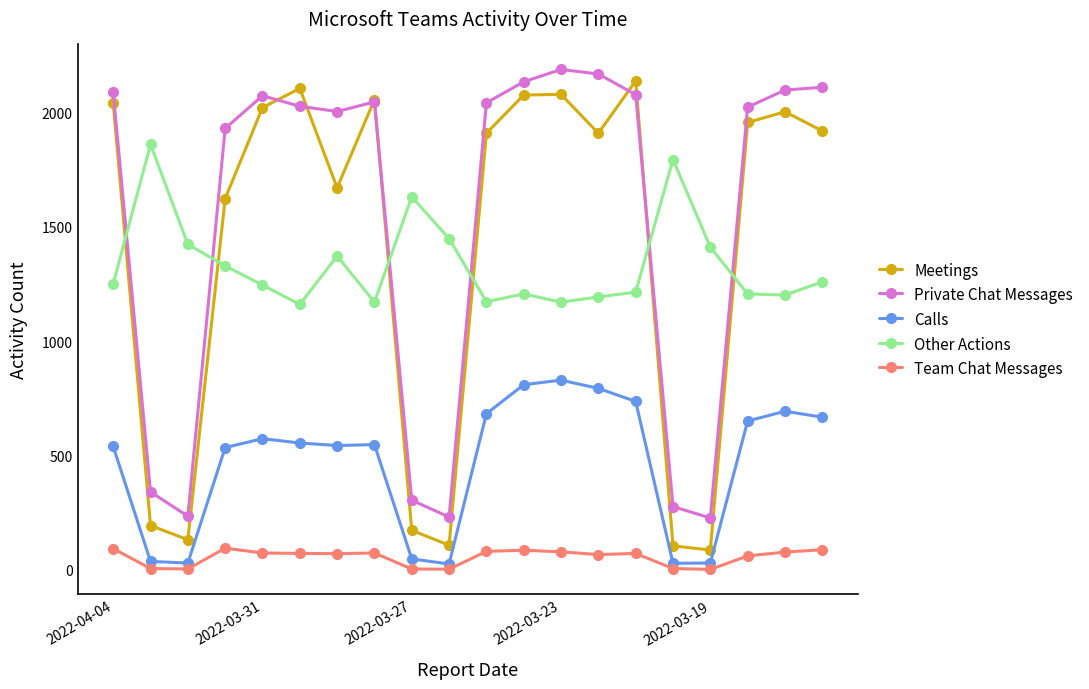

What is the difference between the maximum and second lowest values in the Meetings series?

2034